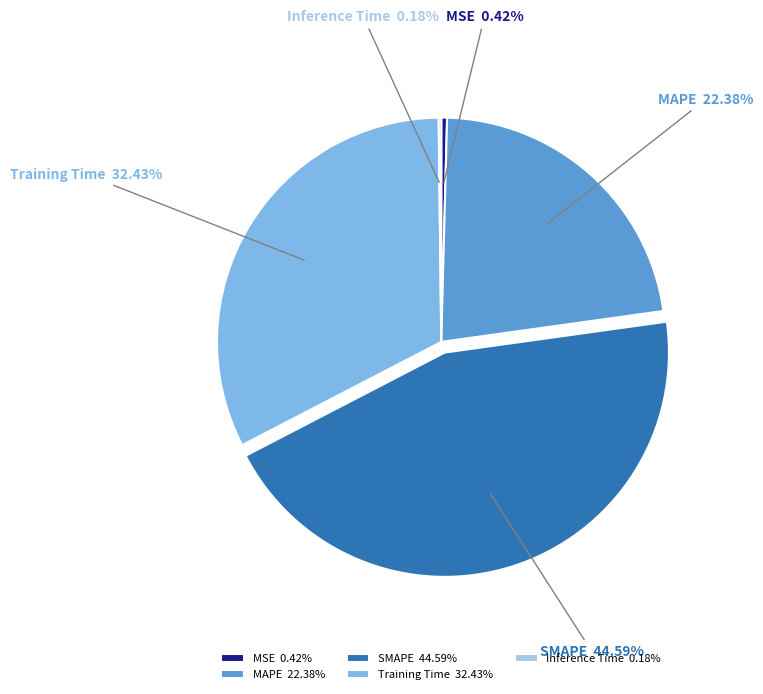

Between Training Time and MAPE, which is larger?

Training Time